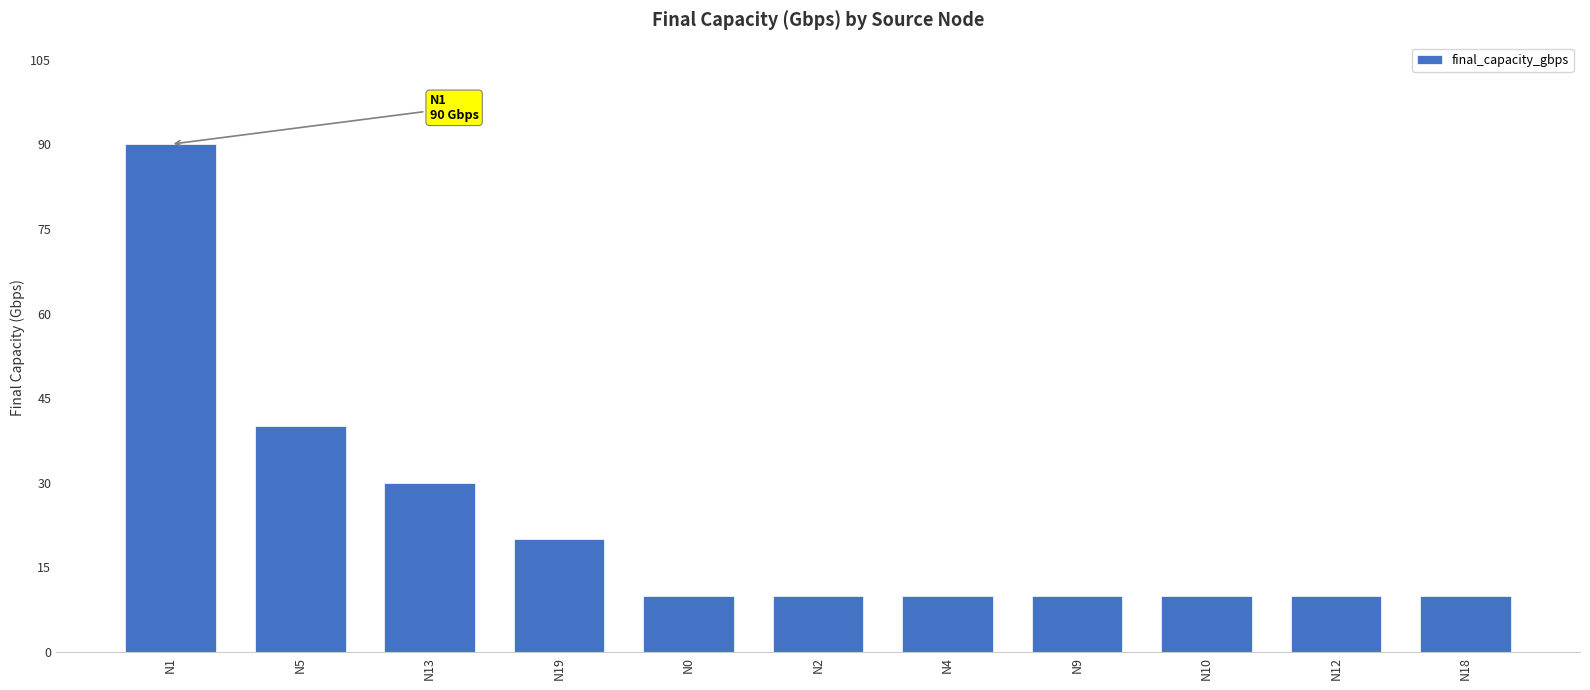

What is the difference between the maximum and minimum values?

80